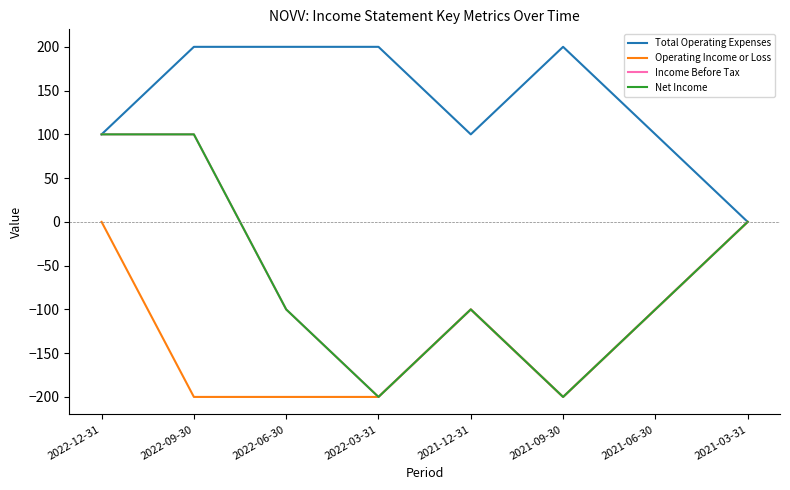

Does the chart display data point markers on the line(s)?

No